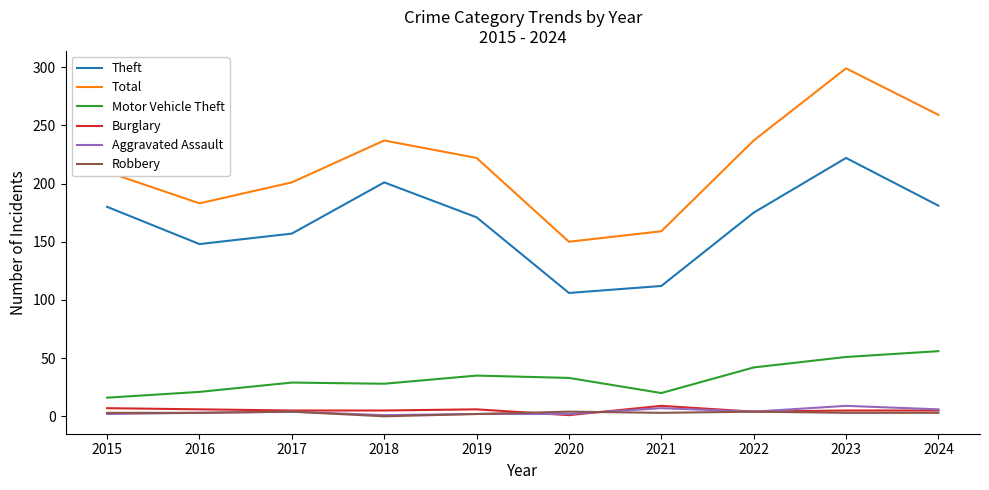

How many interior local peaks does the Theft series have?

2